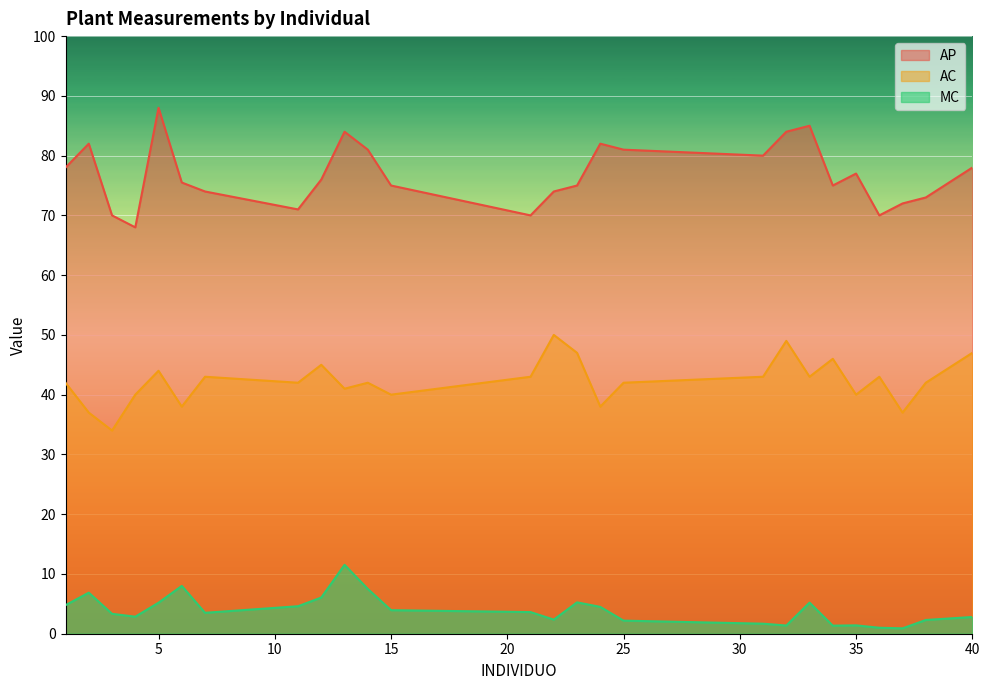

What is the maximum value for AC?

50.0